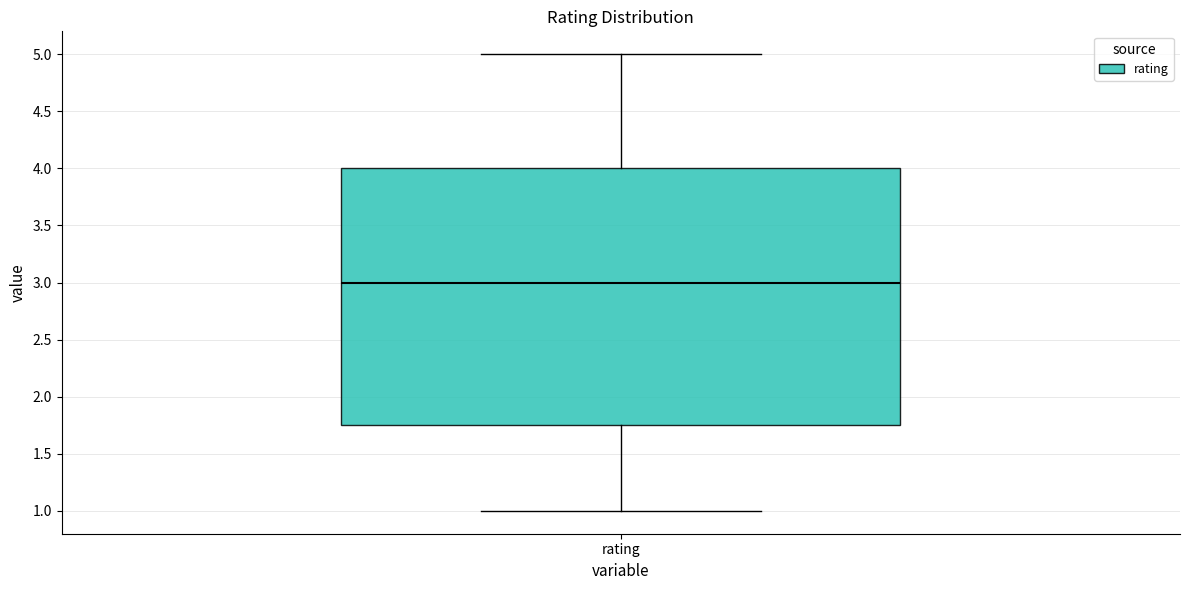

Where is the lower edge of the box for rating on the y-axis? The values are not printed on the chart, so give them approximately, as read against the axis.

1.75